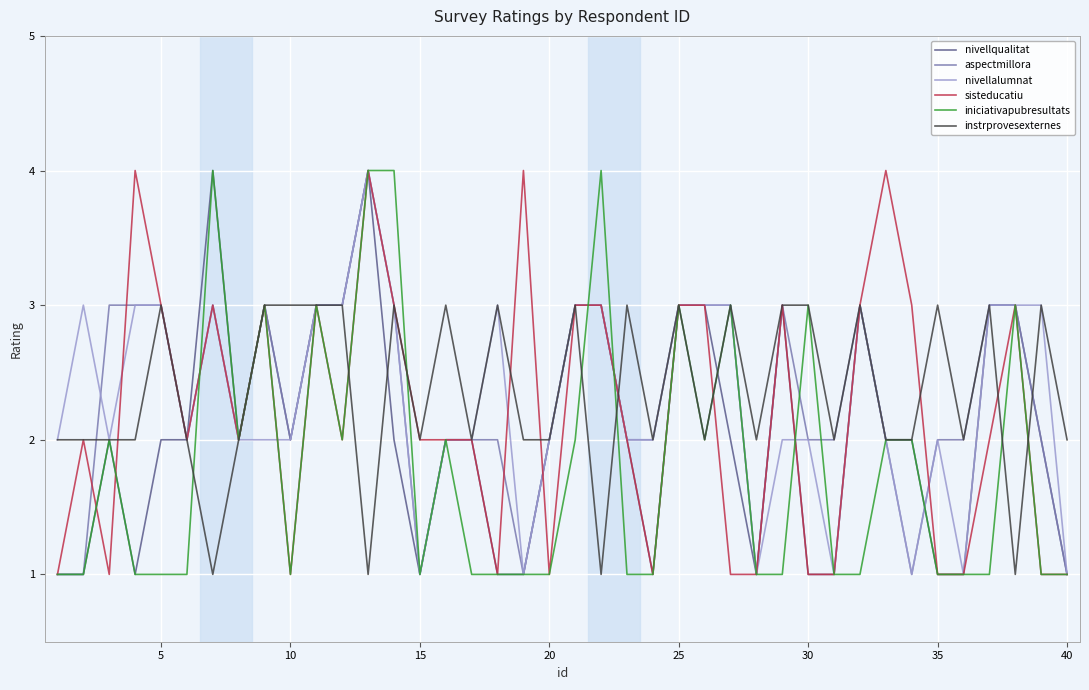

What are all the series names shown in the legend?

nivellqualitat, aspectmillora, nivellalumnat, sisteducatiu, iniciativapubresultats, instrprovesexternes